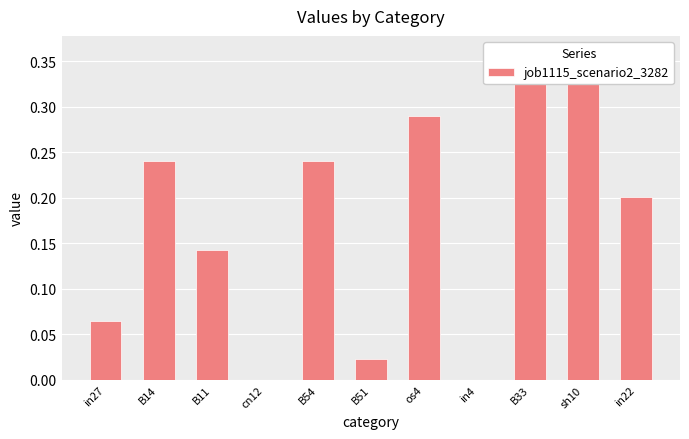

Between in4 and cn12, which is larger?

in4